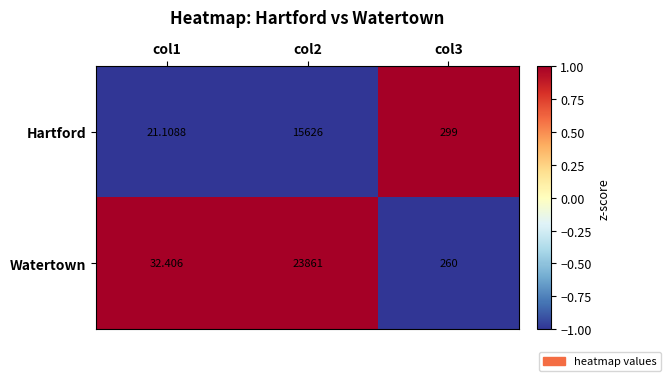

Rank the series by their maximum value, from highest to lowest.

Watertown, Hartford